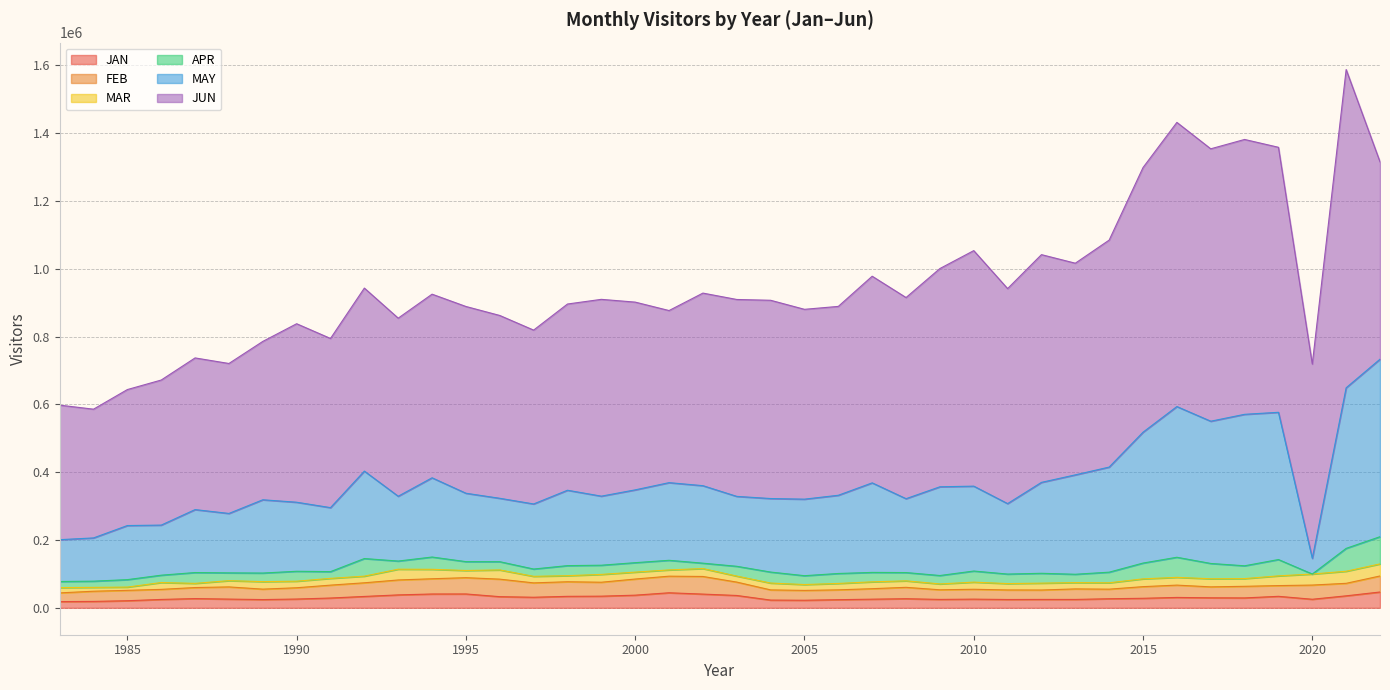

Which series has the largest total across all categories?

JUN